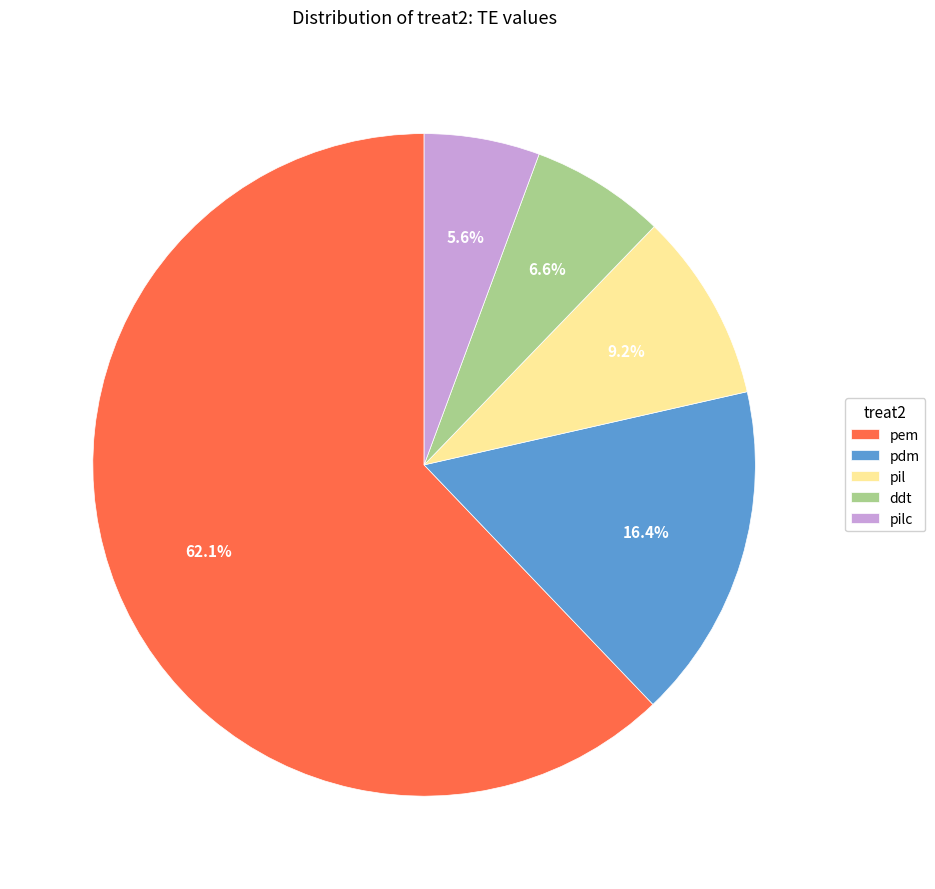

To the nearest percent, what portion does pilc represent?

6%